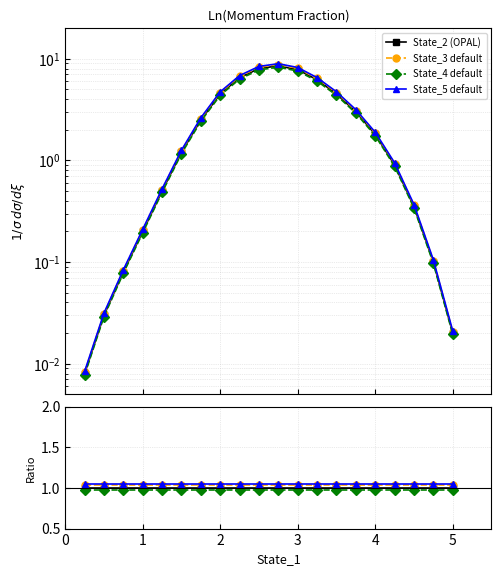

Which series changed the most between 1 and 19?

State_2